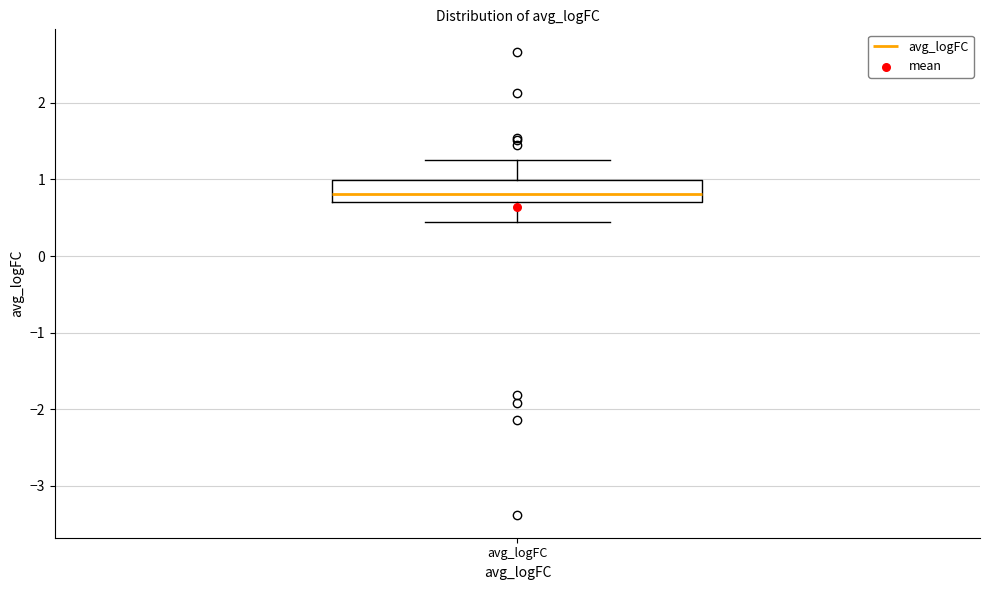

Where is the upper edge of the box for avg_logFC on the y-axis? The values are not printed on the chart, so give them approximately, as read against the axis.

1.0